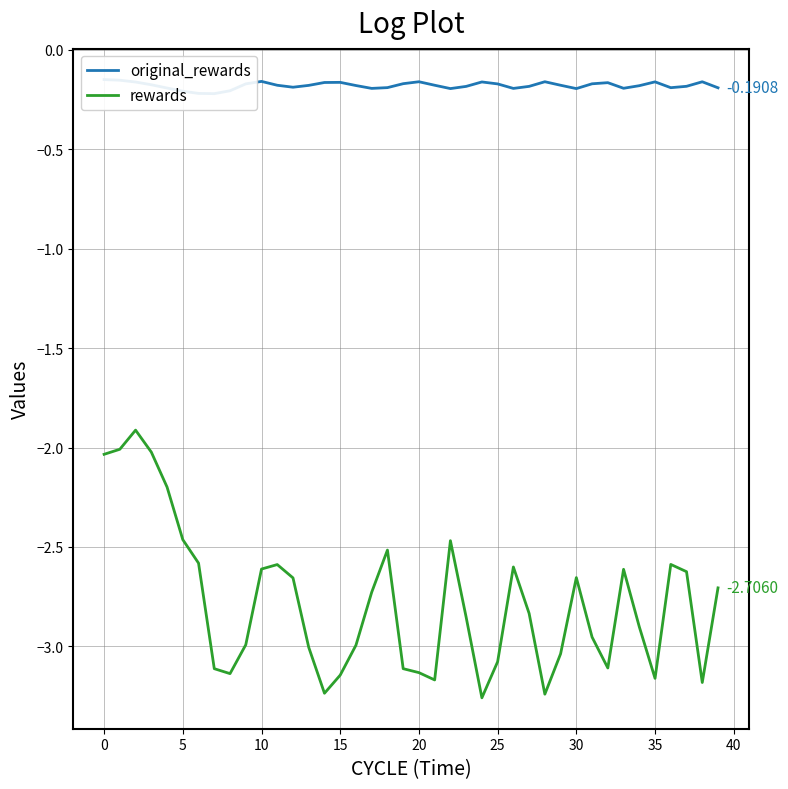

Is the value of original_rewards at 20 greater than the value of rewards at 37?

Yes